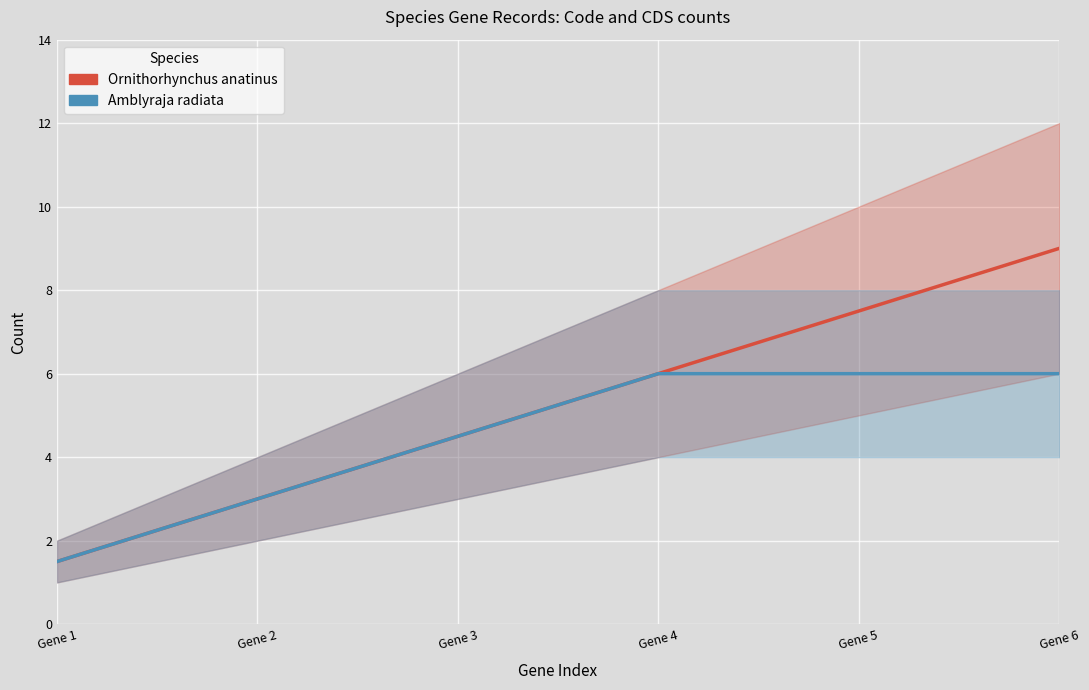

Between Gene 4 and Gene 5, which series saw the biggest shift?

Ornithorhynchus anatinus